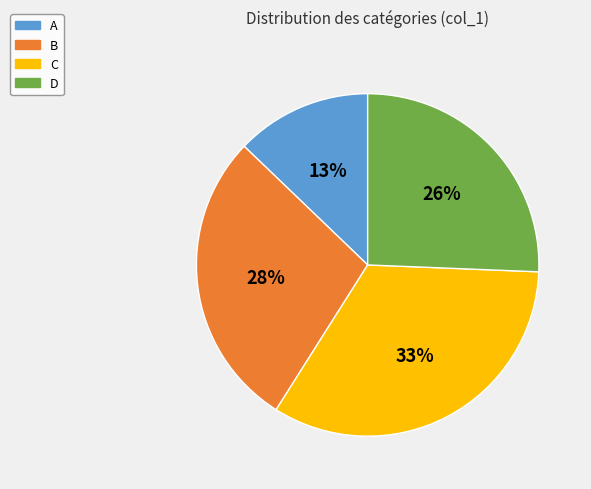

Is there a majority slice in this chart?

No